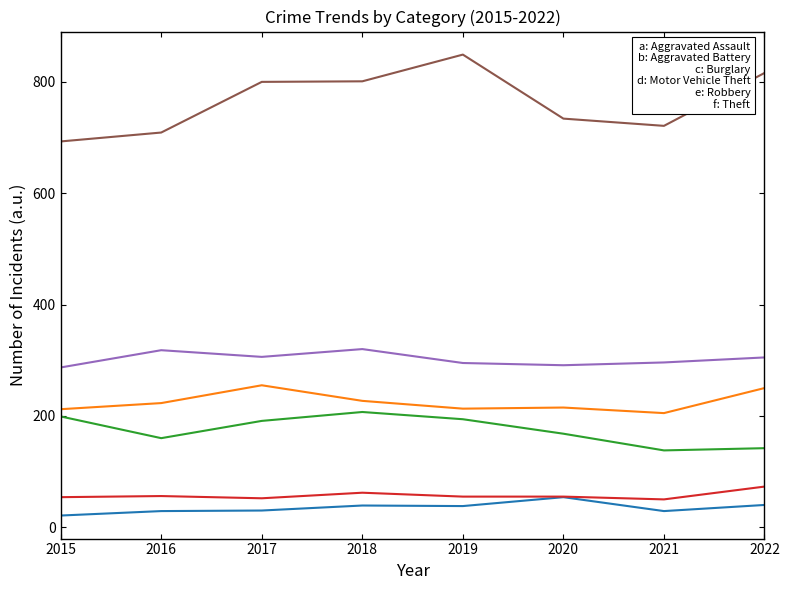

What is the total value across all series at 2019?

1644